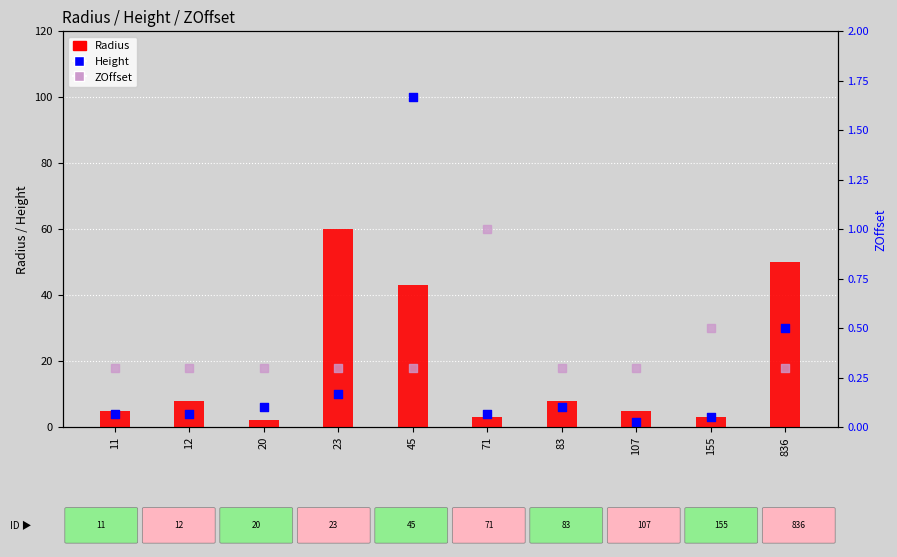

Is the value of ZOffset at 155 greater than the value of Height at 836?

No